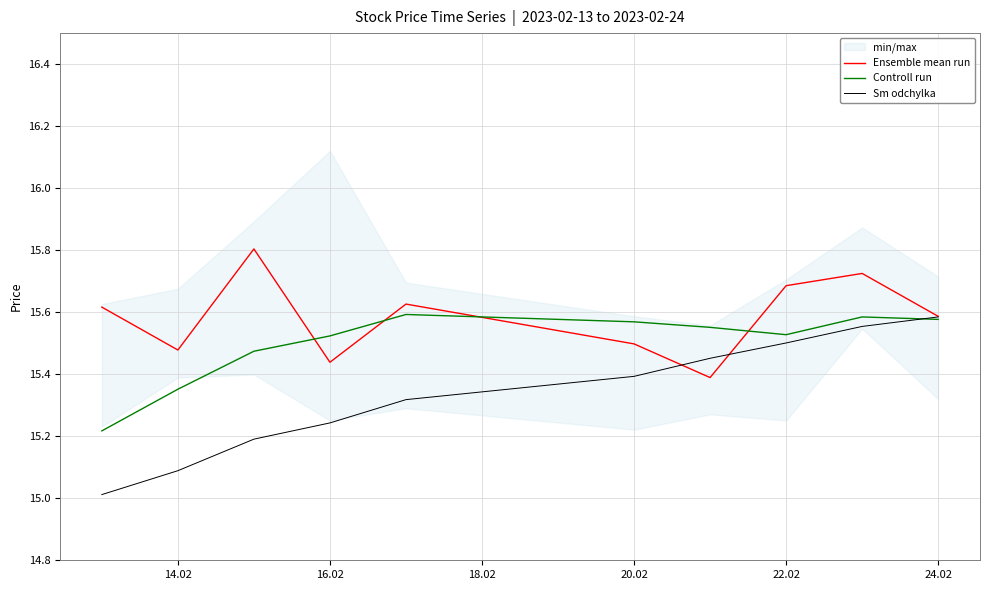

What is the approximate value of Sm odchylka at 14.02?

15.1